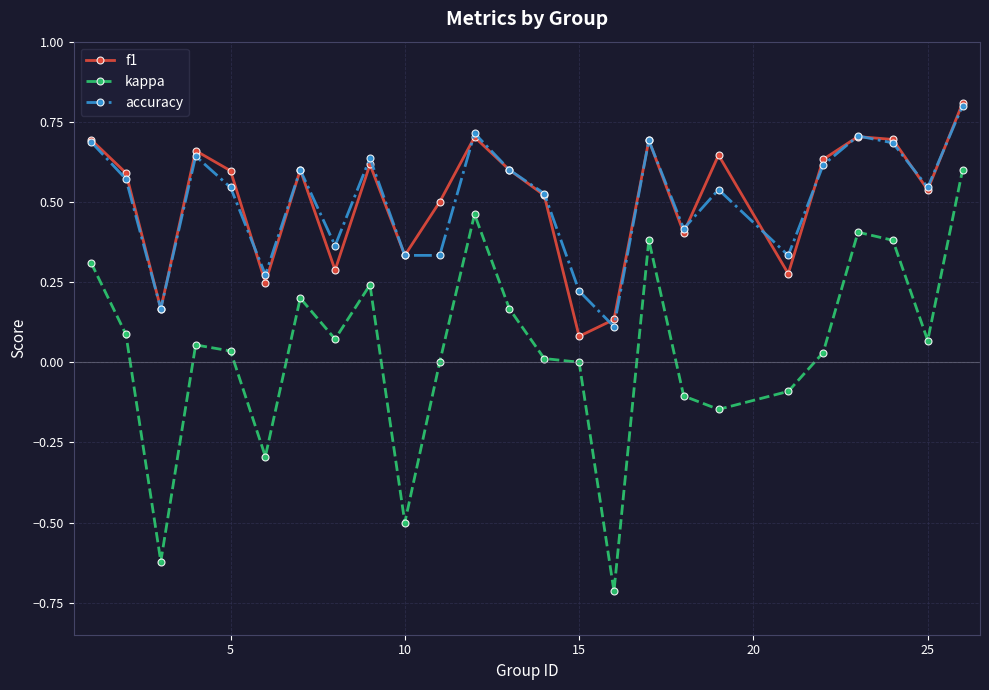

What is the greatest value displayed?

0.8